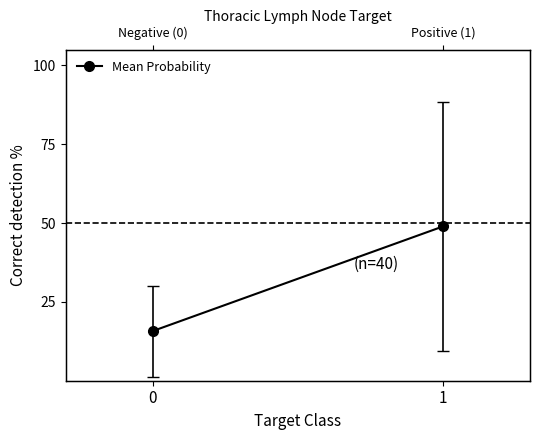

Does the chart have visible grid lines?

No